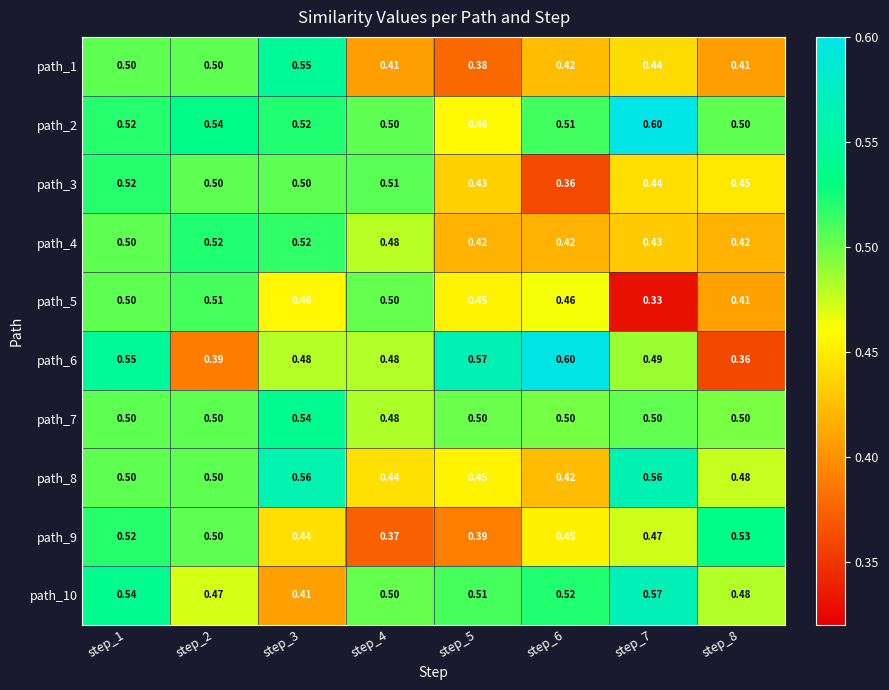

Is the value of path_5 at step_2 greater than the value of path_6 at step_8?

Yes